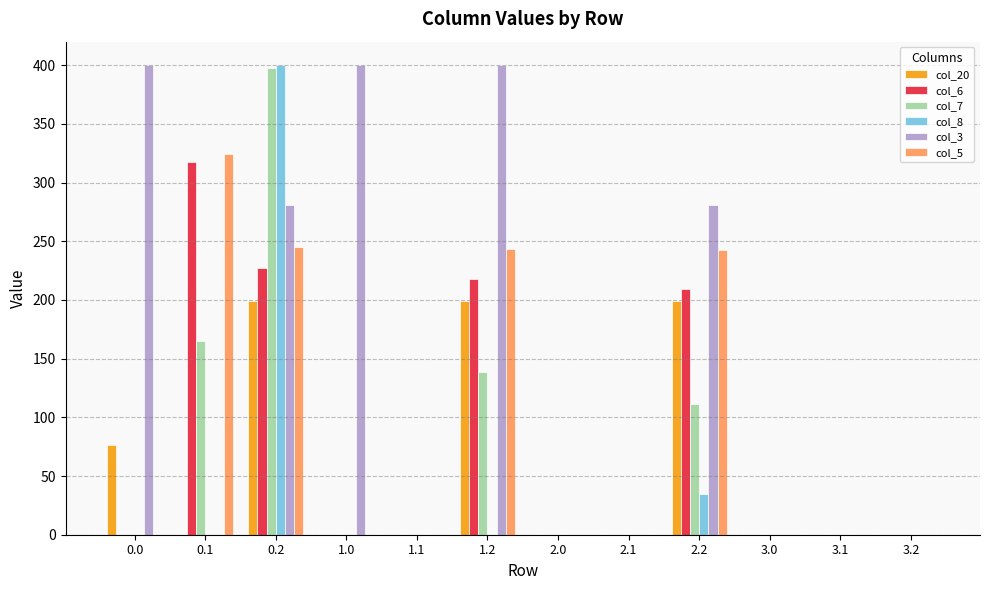

Is it true that col_8 equals 0.0 at 1.0?

True